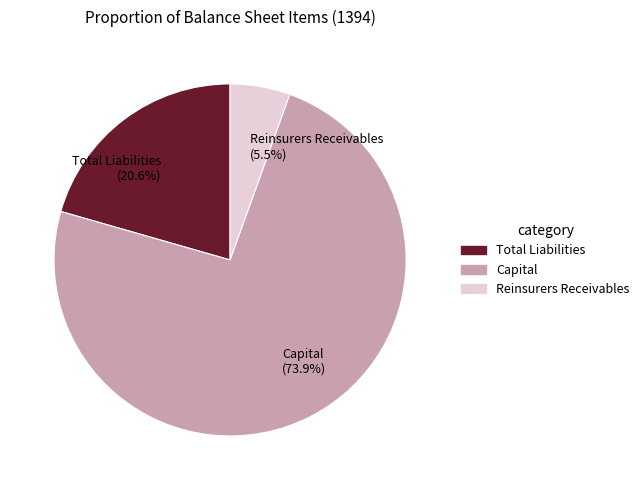

Is there any slice that represents more than half of the pie?

Yes